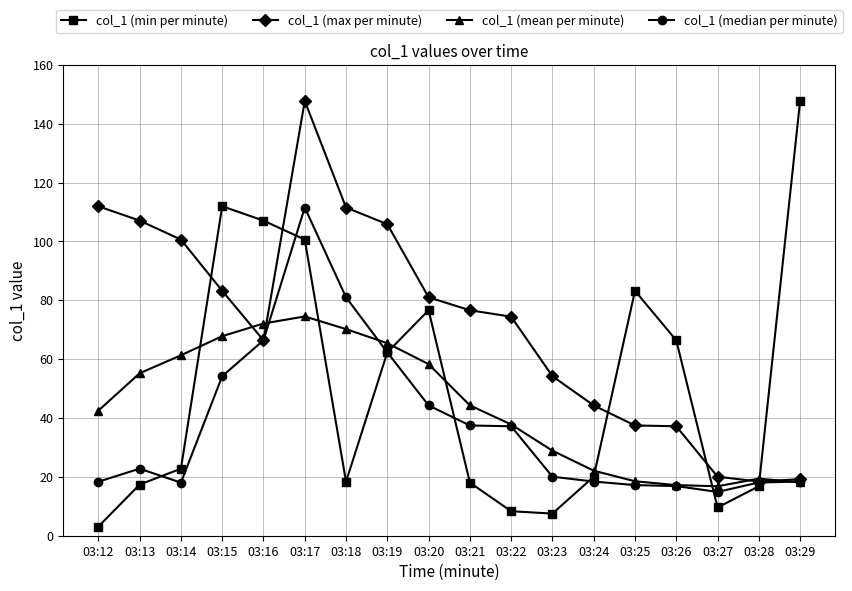

How many interior local peaks does the col_1 (mean per minute) series have?

2